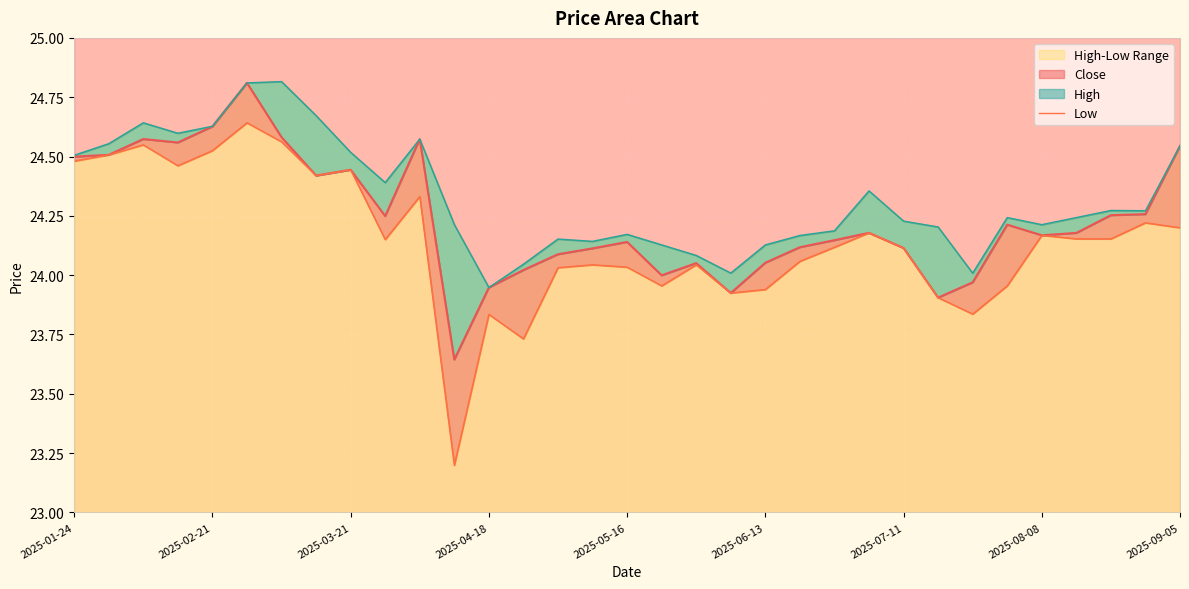

What is the value of the 1st point from the left?

24.5